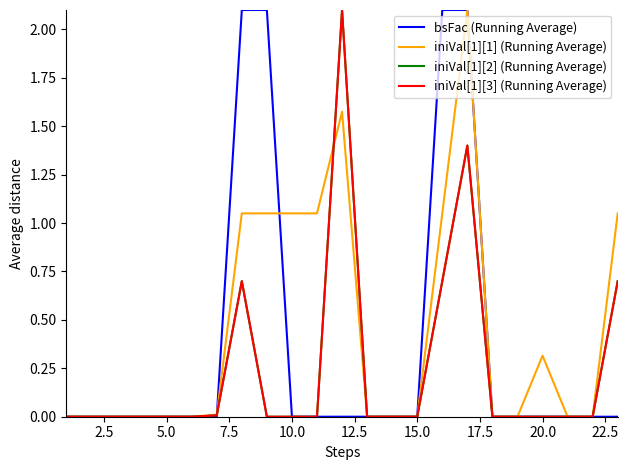

Does the chart have visible grid lines?

No